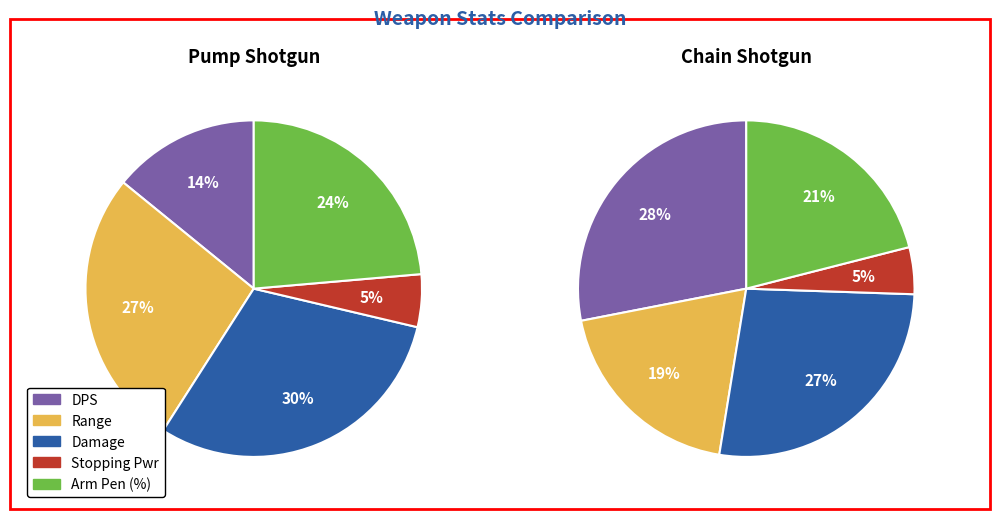

How many segments does this pie chart have?

5